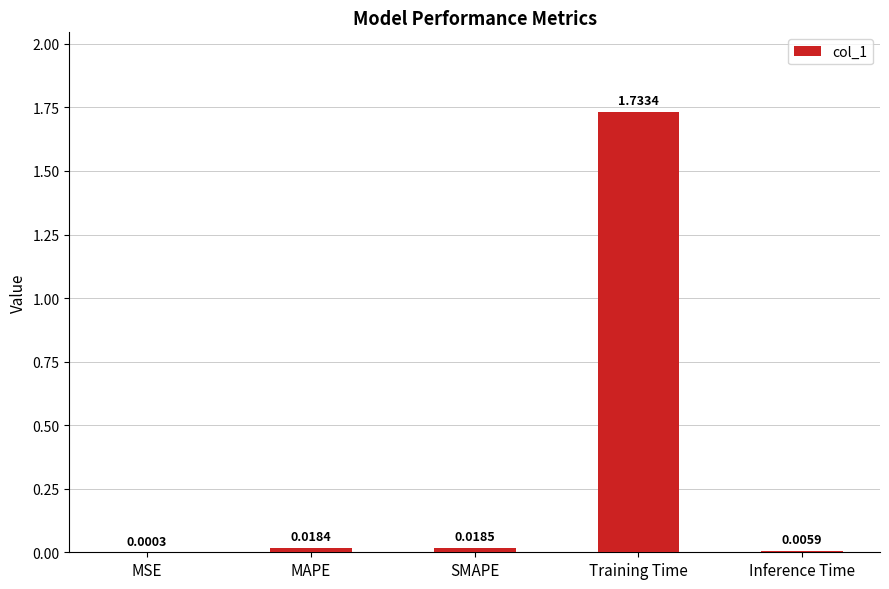

What is the sum of all values?

1.8